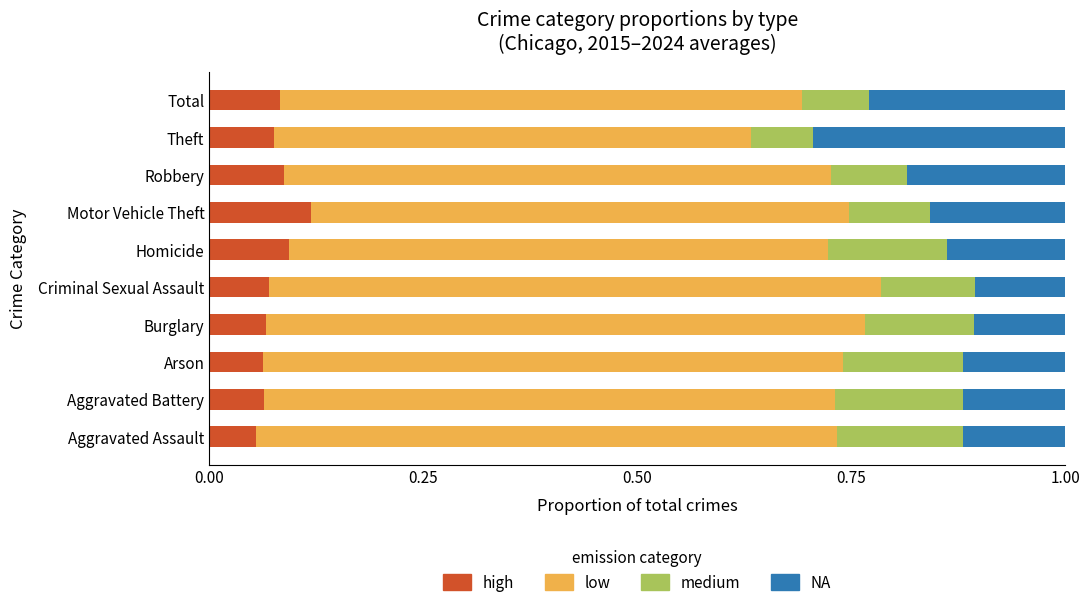

Is it true that high equals 0.1 at Aggravated Battery?

True